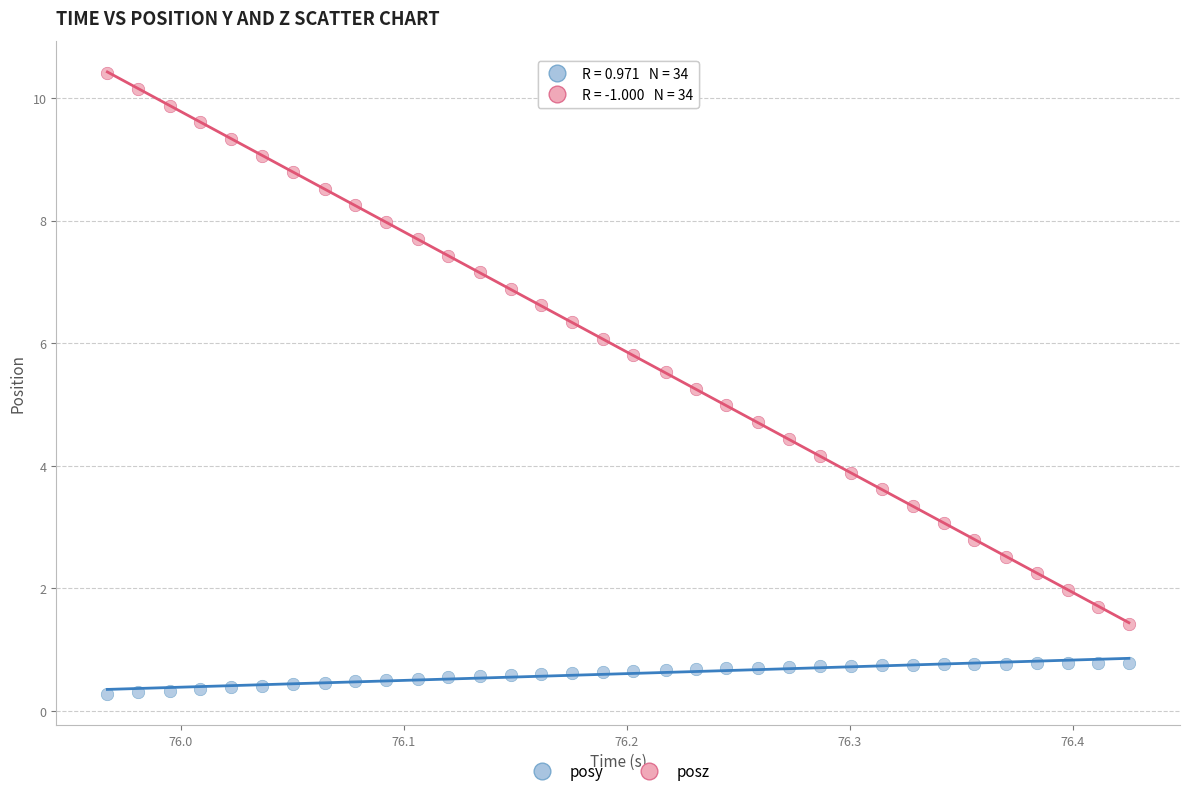

Which series reaches the maximum Y coordinate?

posz